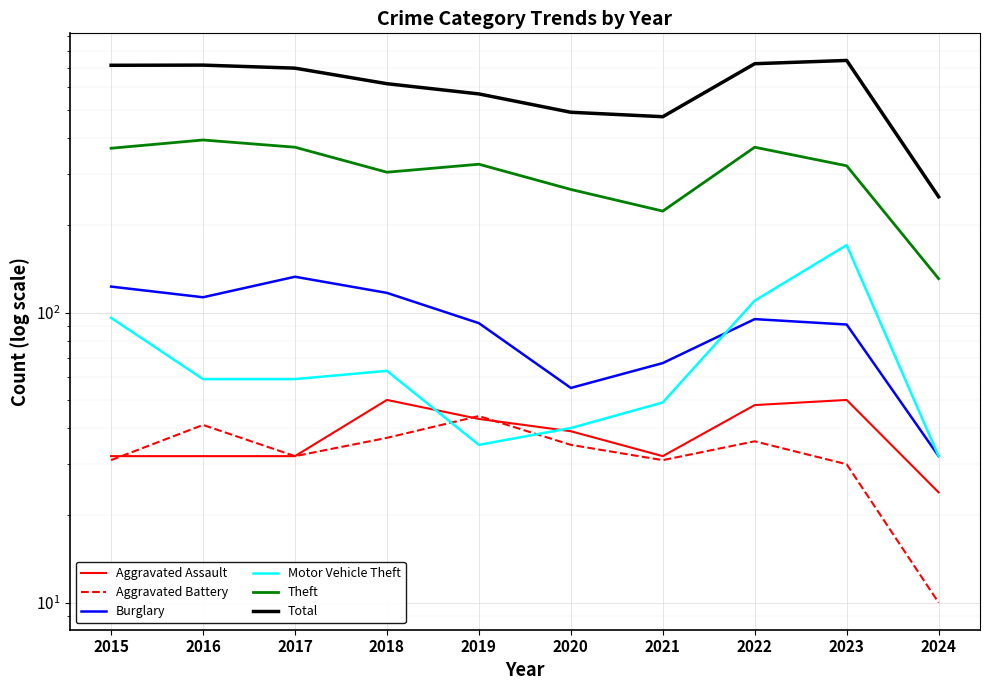

True or false: Total and Aggravated Assault cross at least once.

False